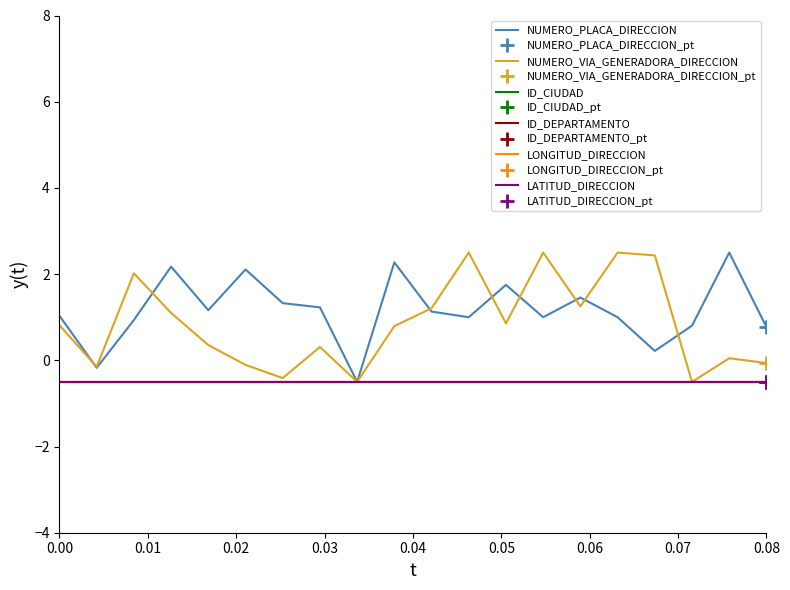

True or false: ID_CIUDAD has more than 2 points higher than both neighbors.

False